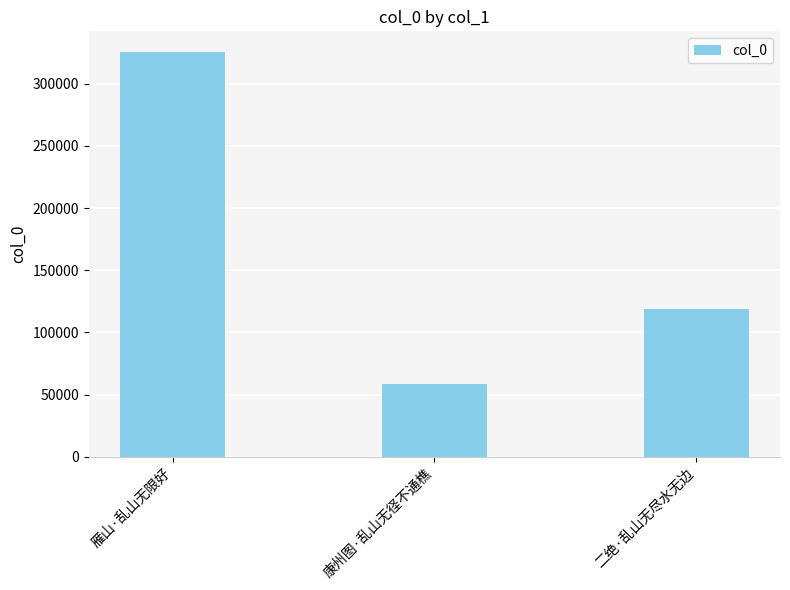

What is the greatest value displayed?

325913